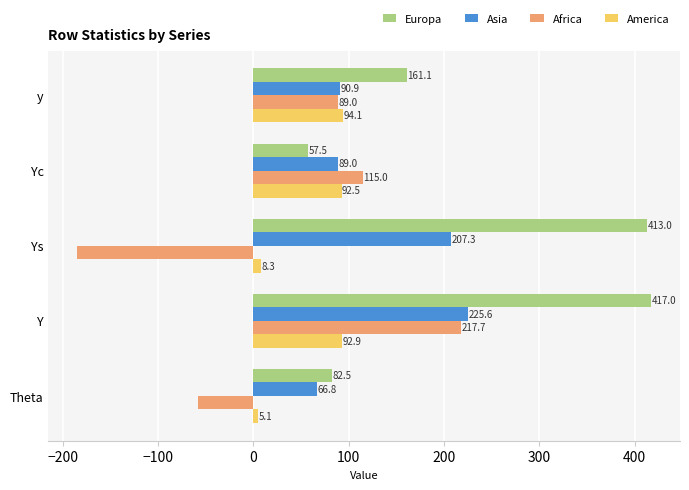

What is the approximate value of America at Ys?

8.3